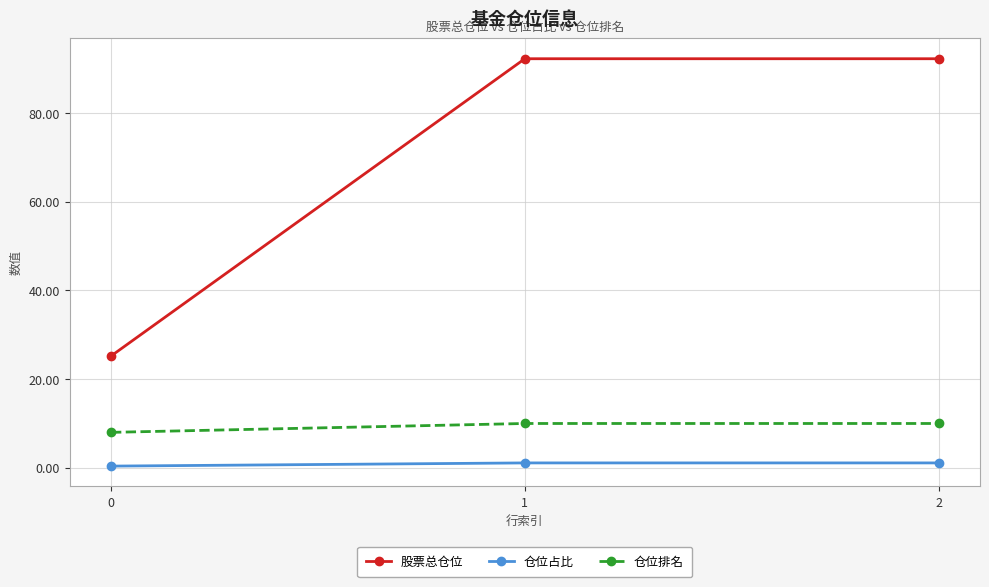

What is the sum of the 仓位占比 values at 1 and 2?

2.2